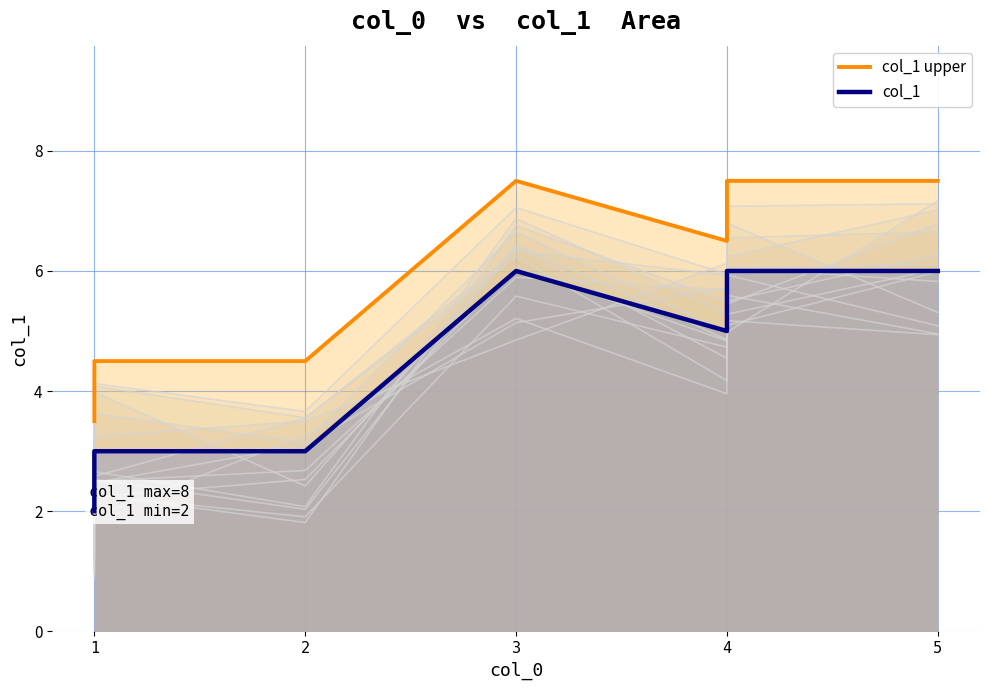

What are all the series names shown in the legend?

col_1 upper, col_1